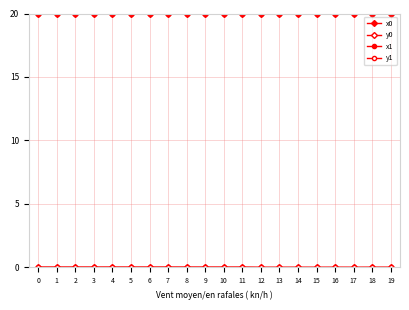

How many times do y1 and y0 cross each other?

10